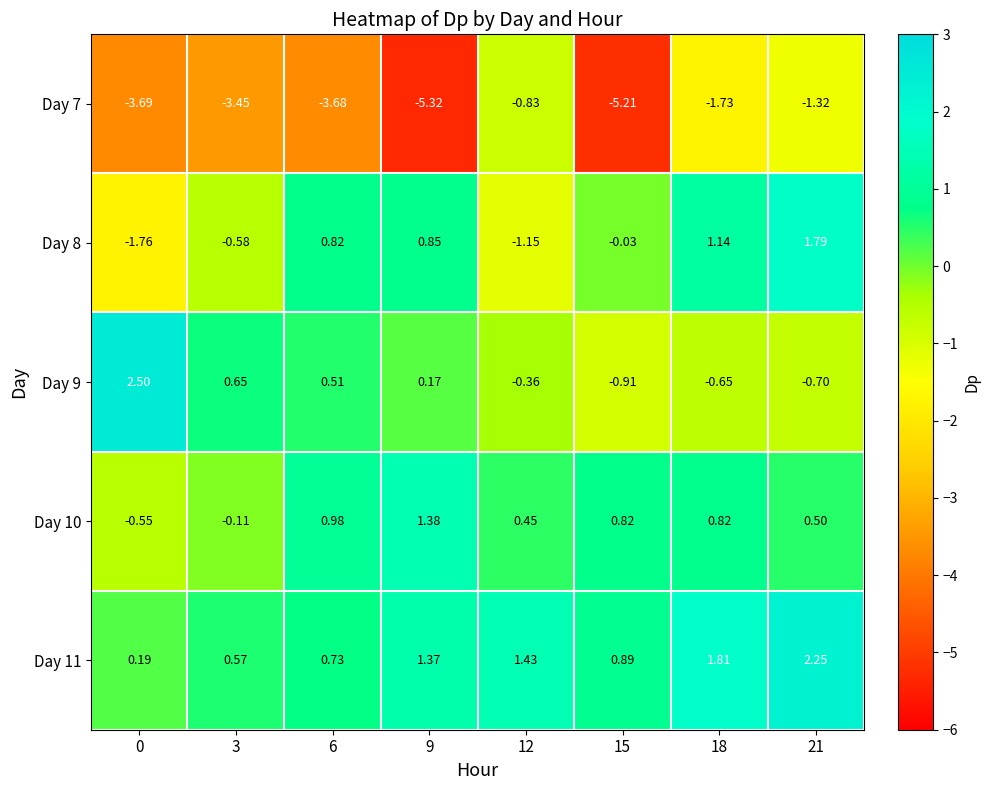

Is the value of Day 10 at 0 greater than the value of Day 7 at 12?

Yes